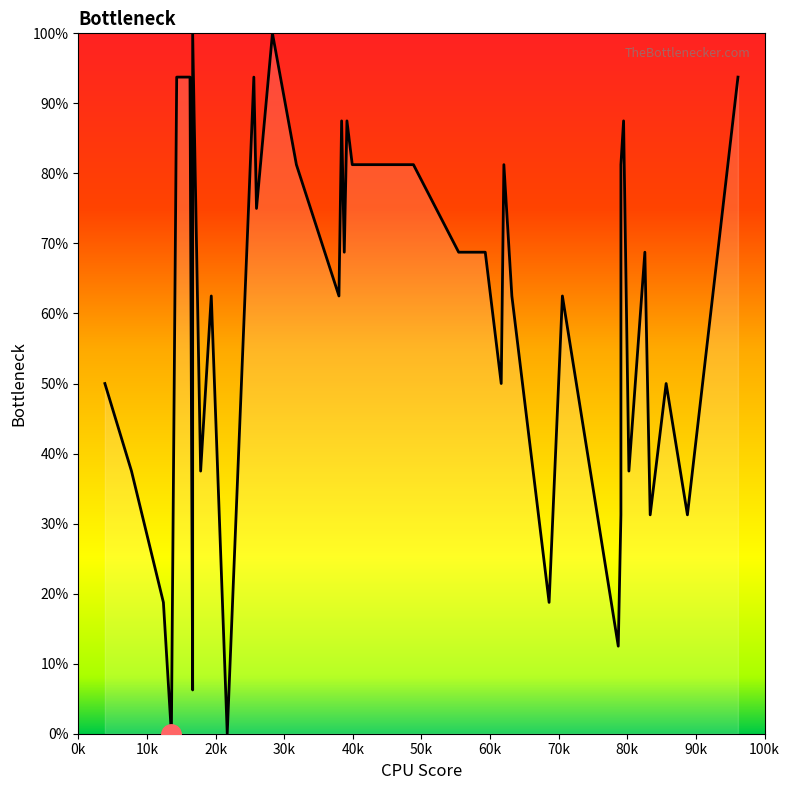

How many points are higher than both their immediate neighbors (excluding endpoints)?

11